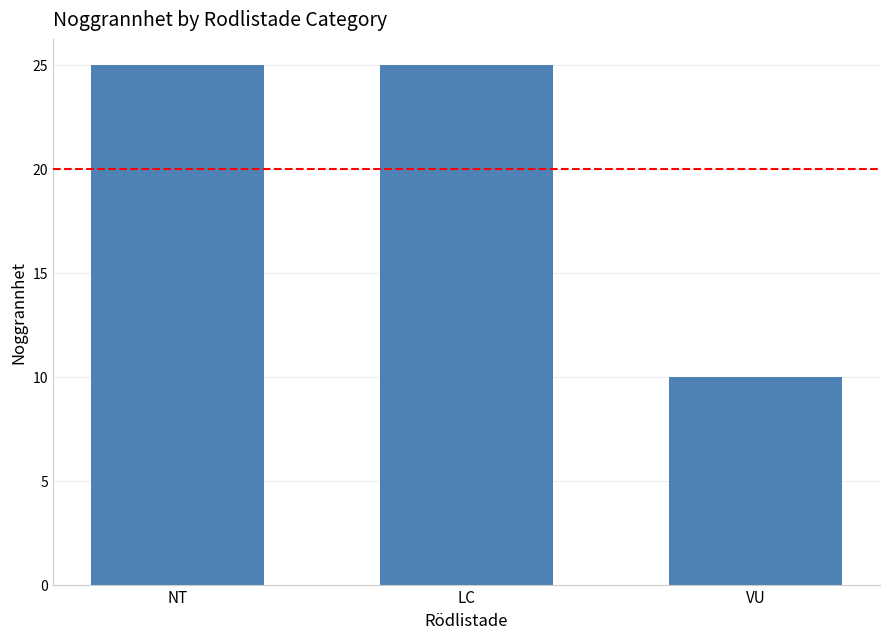

What is the sum of all values?

60